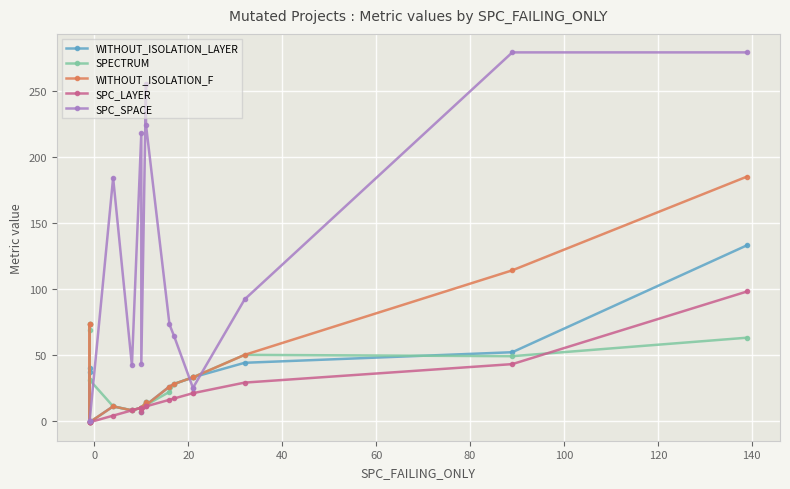

What is the difference between the maximum and second lowest values in the SPC_SPACE series?

279